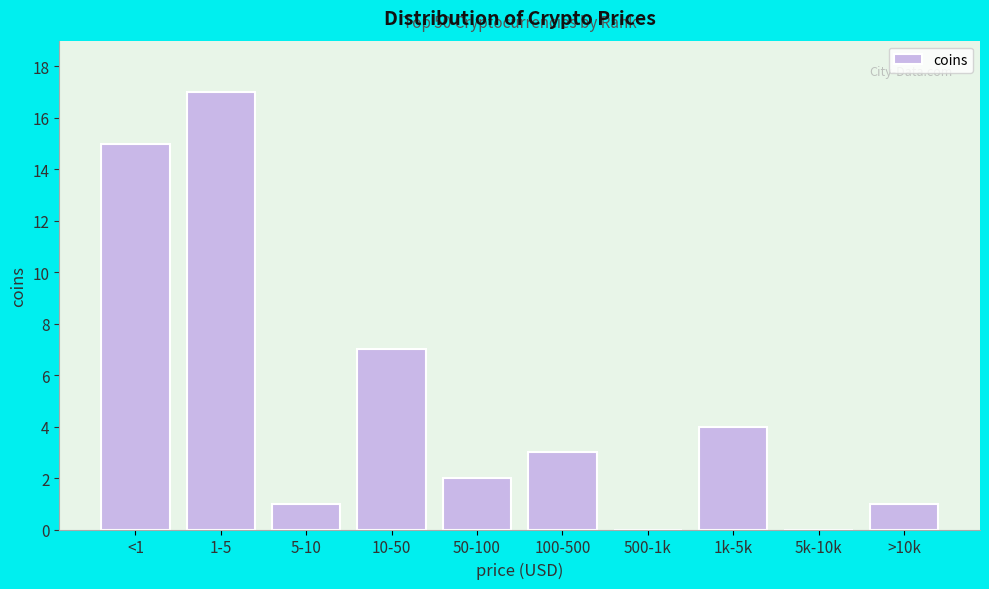

Reading left to right, list all the values displayed in this chart.

<1=15	1-5=17	5-10=1	10-50=7	50-100=2	100-500=3	500-1k=0	1k-5k=4	5k-10k=0	>10k=1